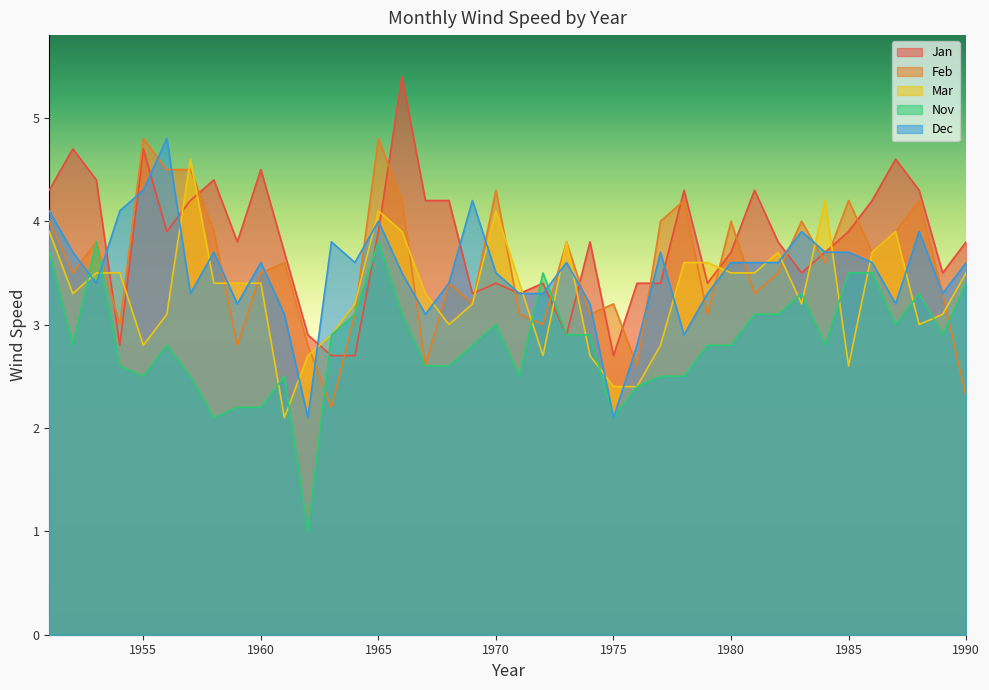

How many values in the Feb series are below 3?

6